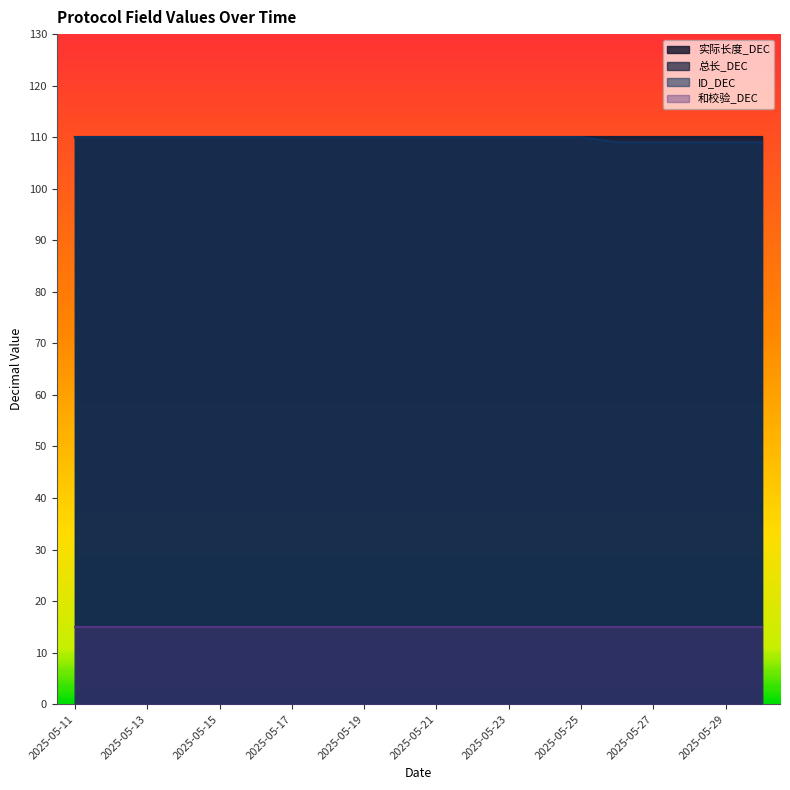

What are all the series names shown in the legend?

实际长度_DEC, 总长_DEC, ID_DEC, 和校验_DEC